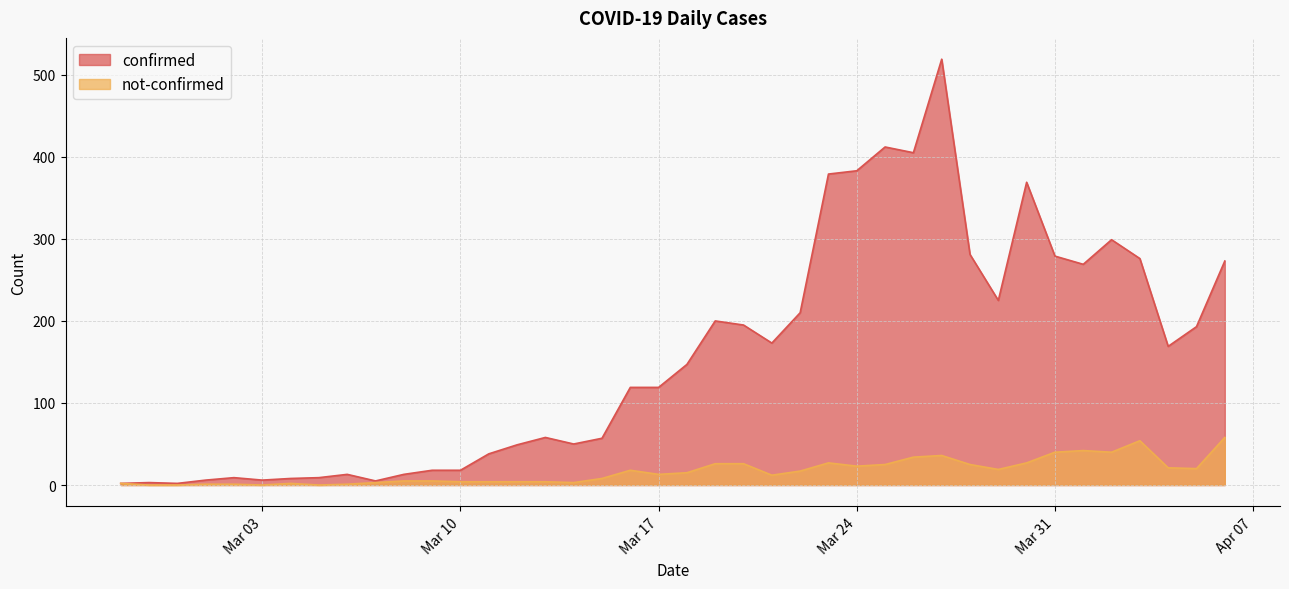

At which label does not-confirmed reach its minimum?

2020-02-28